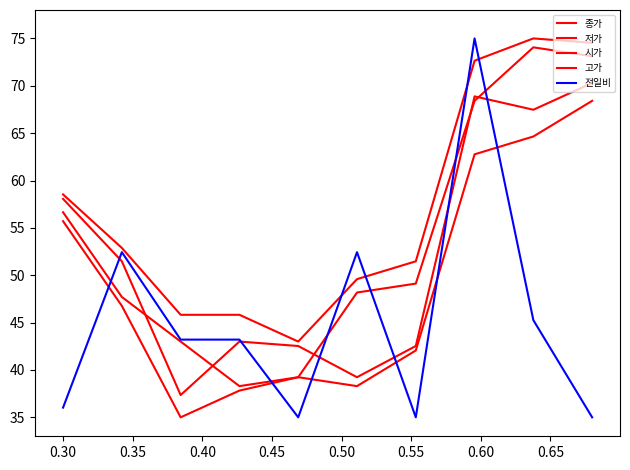

How many lines are shown in the chart?

5